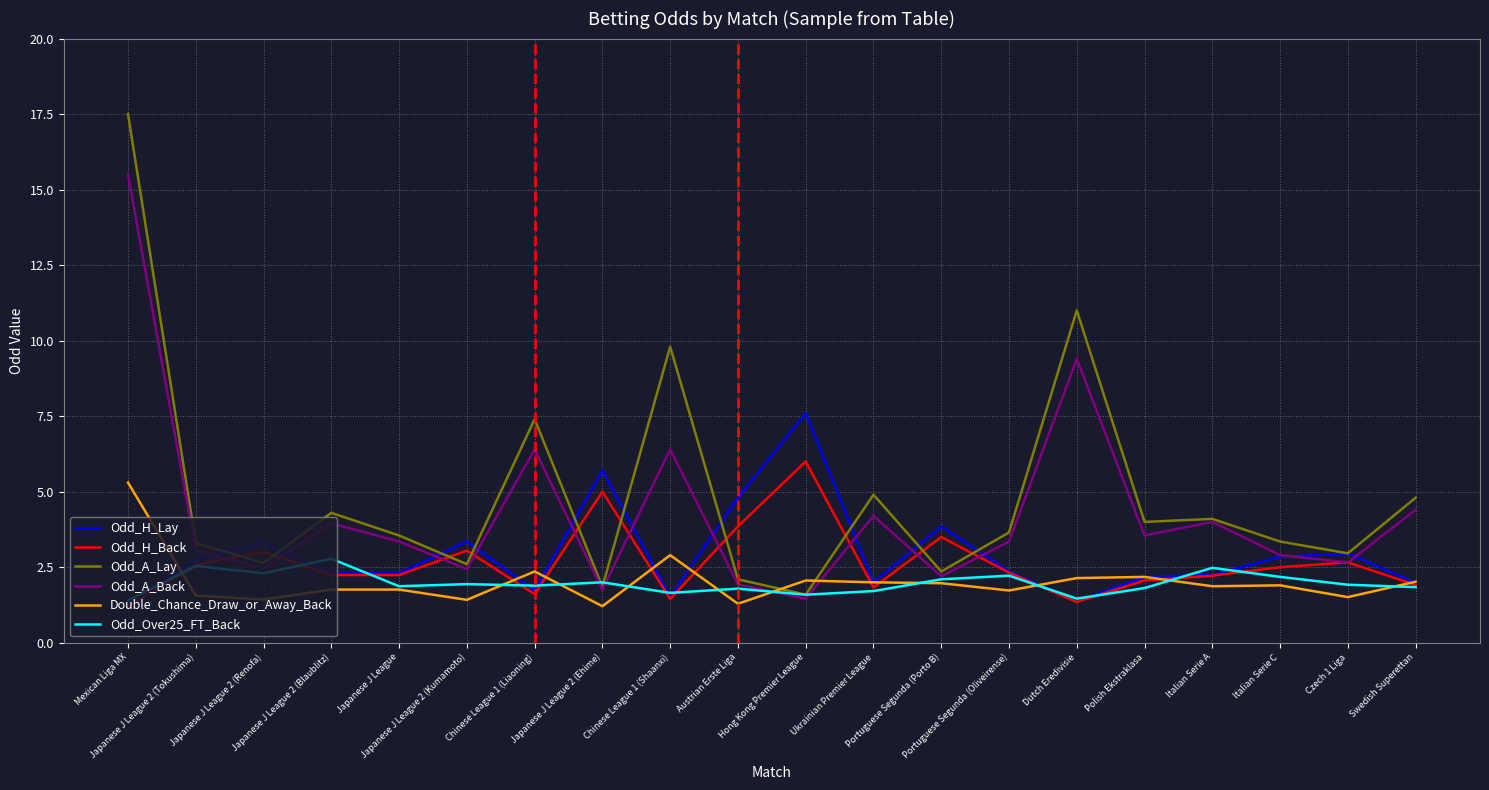

What is the difference between the maximum and minimum values in the Odd_A_Lay series?

15.9